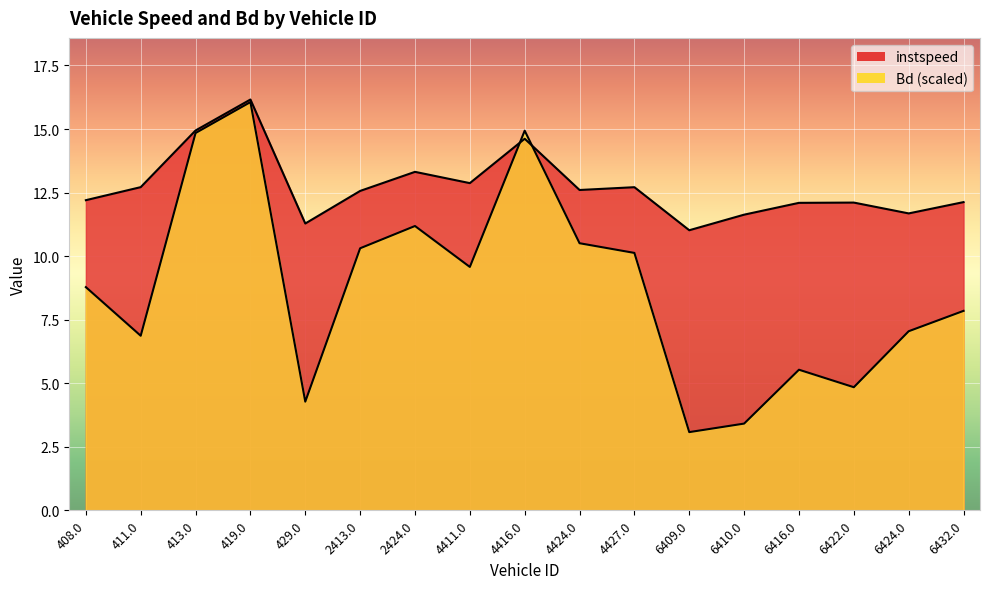

At which label does Bd first exceed 8?

408.0